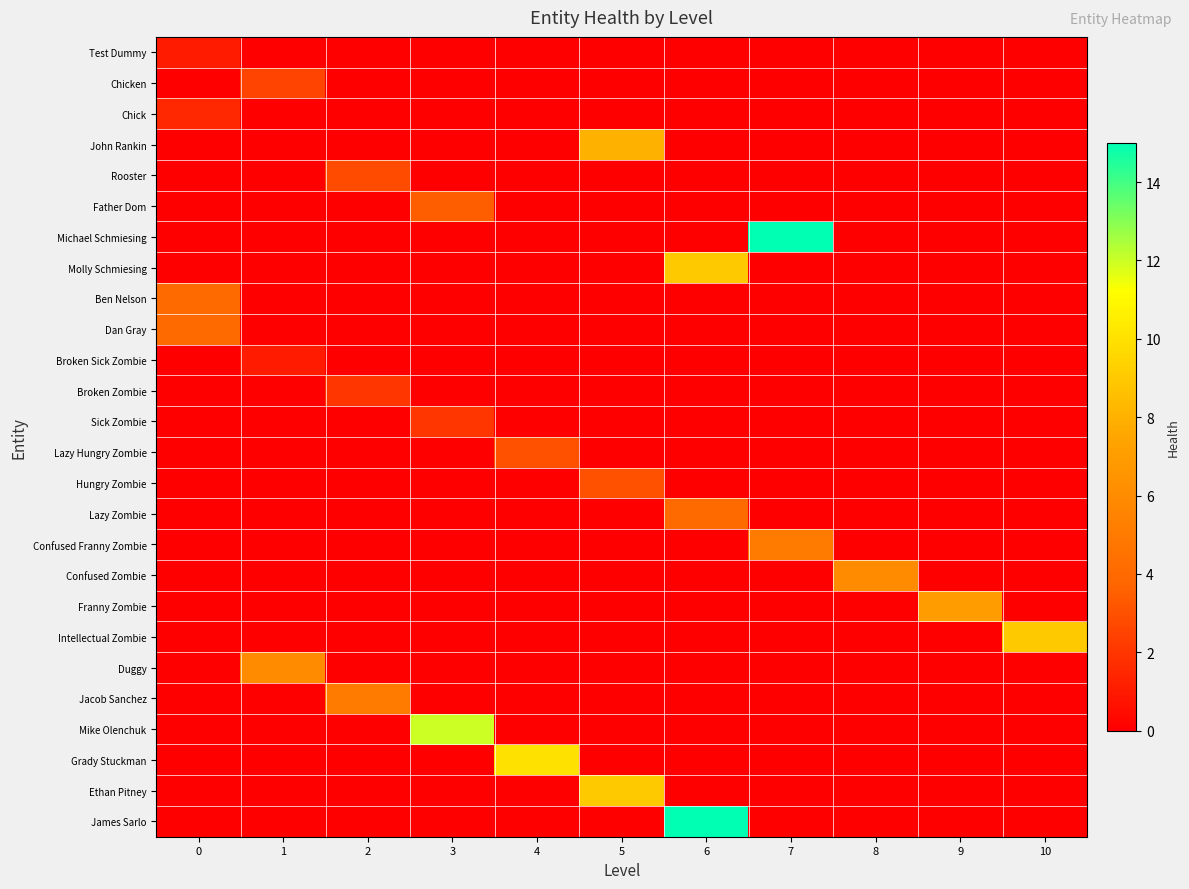

Reading left to right, extract all data points from this chart.

Test Dummy: 0=1.0	1=0.0	2=0.0	3=0.0	4=0.0	5=0.0	6=0.0	7=0.0	8=0.0	9=0.0	10=0.0
Chicken: 0=0.0	1=2.5	2=0.0	3=0.0	4=0.0	5=0.0	6=0.0	7=0.0	8=0.0	9=0.0	10=0.0
Chick: 0=1.5	1=0.0	2=0.0	3=0.0	4=0.0	5=0.0	6=0.0	7=0.0	8=0.0	9=0.0	10=0.0
John Rankin: 0=0.0	1=0.0	2=0.0	3=0.0	4=0.0	5=8.0	6=0.0	7=0.0	8=0.0	9=0.0	10=0.0
Rooster: 0=0.0	1=0.0	2=2.8	3=0.0	4=0.0	5=0.0	6=0.0	7=0.0	8=0.0	9=0.0	10=0.0
Father Dom: 0=0.0	1=0.0	2=0.0	3=3.5	4=0.0	5=0.0	6=0.0	7=0.0	8=0.0	9=0.0	10=0.0
Michael Schmiesing: 0=0.0	1=0.0	2=0.0	3=0.0	4=0.0	5=0.0	6=0.0	7=15.0	8=0.0	9=0.0	10=0.0
Molly Schmiesing: 0=0.0	1=0.0	2=0.0	3=0.0	4=0.0	5=0.0	6=9.0	7=0.0	8=0.0	9=0.0	10=0.0
Ben Nelson: 0=4.0	1=0.0	2=0.0	3=0.0	4=0.0	5=0.0	6=0.0	7=0.0	8=0.0	9=0.0	10=0.0
Dan Gray: 0=4.0	1=0.0	2=0.0	3=0.0	4=0.0	5=0.0	6=0.0	7=0.0	8=0.0	9=0.0	10=0.0
Broken Sick Zombie: 0=0.0	1=1.0	2=0.0	3=0.0	4=0.0	5=0.0	6=0.0	7=0.0	8=0.0	9=0.0	10=0.0
Broken Zombie: 0=0.0	1=0.0	2=2.0	3=0.0	4=0.0	5=0.0	6=0.0	7=0.0	8=0.0	9=0.0	10=0.0
Sick Zombie: 0=0.0	1=0.0	2=0.0	3=2.0	4=0.0	5=0.0	6=0.0	7=0.0	8=0.0	9=0.0	10=0.0
Lazy Hungry Zombie: 0=0.0	1=0.0	2=0.0	3=0.0	4=3.0	5=0.0	6=0.0	7=0.0	8=0.0	9=0.0	10=0.0
Hungry Zombie: 0=0.0	1=0.0	2=0.0	3=0.0	4=0.0	5=3.0	6=0.0	7=0.0	8=0.0	9=0.0	10=0.0
Lazy Zombie: 0=0.0	1=0.0	2=0.0	3=0.0	4=0.0	5=0.0	6=4.0	7=0.0	8=0.0	9=0.0	10=0.0
Confused Franny Zombie: 0=0.0	1=0.0	2=0.0	3=0.0	4=0.0	5=0.0	6=0.0	7=5.0	8=0.0	9=0.0	10=0.0
Confused Zombie: 0=0.0	1=0.0	2=0.0	3=0.0	4=0.0	5=0.0	6=0.0	7=0.0	8=6.0	9=0.0	10=0.0
Franny Zombie: 0=0.0	1=0.0	2=0.0	3=0.0	4=0.0	5=0.0	6=0.0	7=0.0	8=0.0	9=7.0	10=0.0
Intellectual Zombie: 0=0.0	1=0.0	2=0.0	3=0.0	4=0.0	5=0.0	6=0.0	7=0.0	8=0.0	9=0.0	10=9.0
Duggy: 0=0.0	1=6.0	2=0.0	3=0.0	4=0.0	5=0.0	6=0.0	7=0.0	8=0.0	9=0.0	10=0.0
Jacob Sanchez: 0=0.0	1=0.0	2=5.0	3=0.0	4=0.0	5=0.0	6=0.0	7=0.0	8=0.0	9=0.0	10=0.0
Mike Olenchuk: 0=0.0	1=0.0	2=0.0	3=12.0	4=0.0	5=0.0	6=0.0	7=0.0	8=0.0	9=0.0	10=0.0
Grady Stuckman: 0=0.0	1=0.0	2=0.0	3=0.0	4=10.0	5=0.0	6=0.0	7=0.0	8=0.0	9=0.0	10=0.0
Ethan Pitney: 0=0.0	1=0.0	2=0.0	3=0.0	4=0.0	5=9.0	6=0.0	7=0.0	8=0.0	9=0.0	10=0.0
James Sarlo: 0=0.0	1=0.0	2=0.0	3=0.0	4=0.0	5=0.0	6=15.0	7=0.0	8=0.0	9=0.0	10=0.0